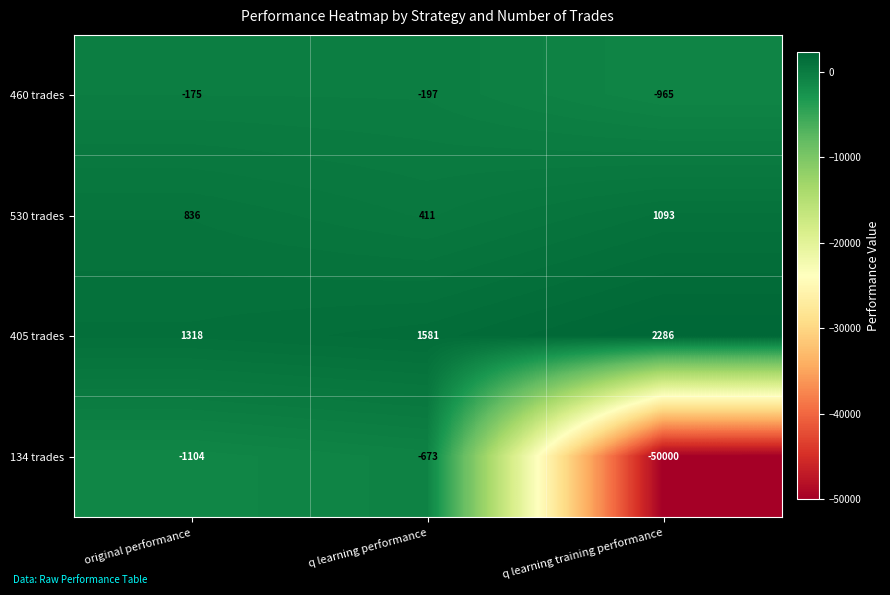

What is the sum of the 134 trades values at q learning performance and q learning training performance?

-50673